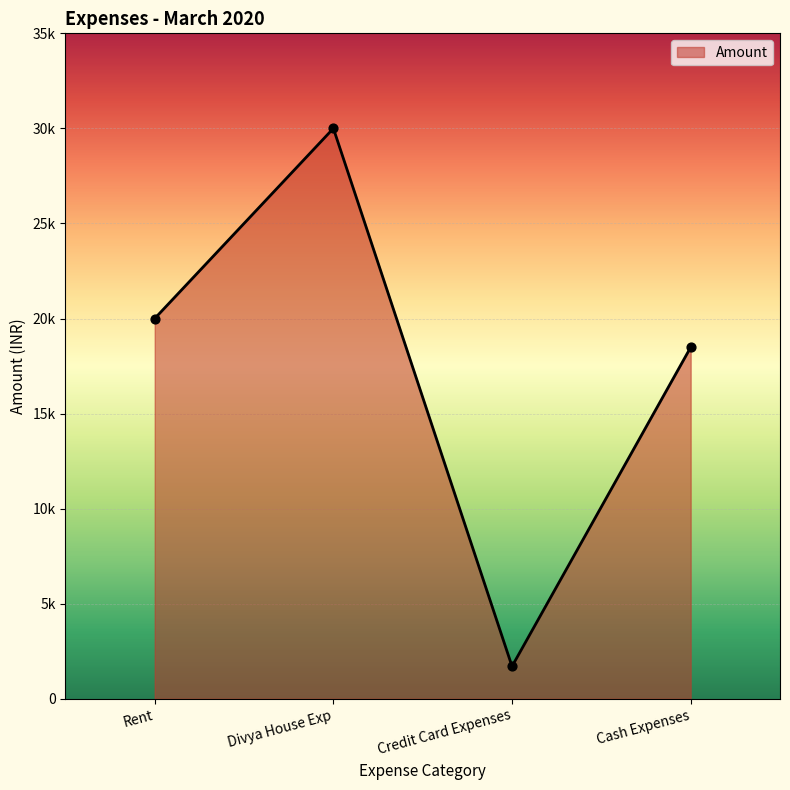

Approximately how many times larger is the value at Rent compared to Credit Card Expenses?

11.7